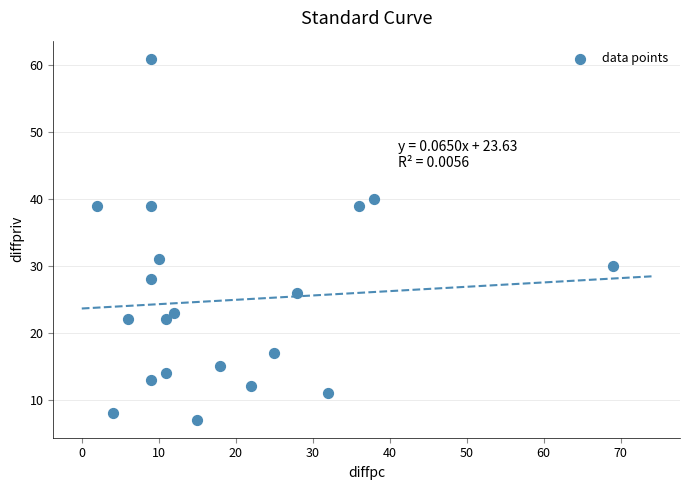

What is the range of Y values (max minus min)?

54